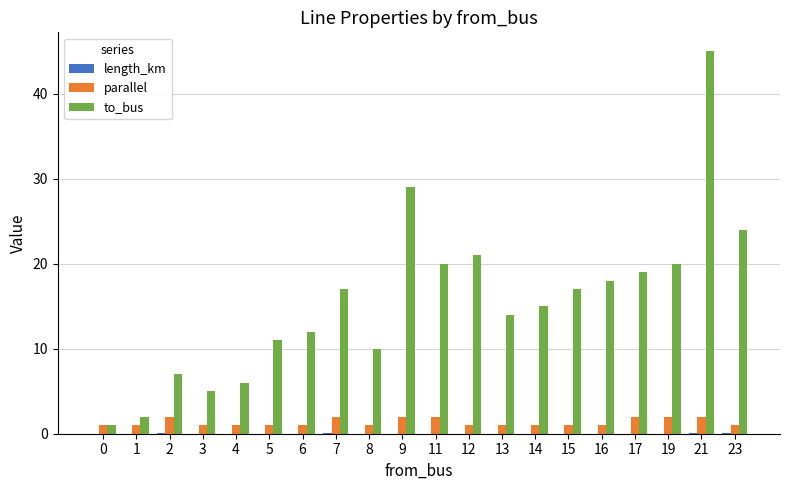

What is the sum of all to_bus values?

313.0